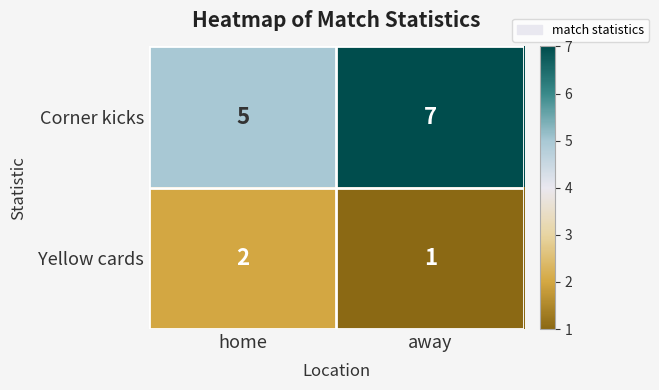

What is the sum of the Corner kicks values at away and home?

12